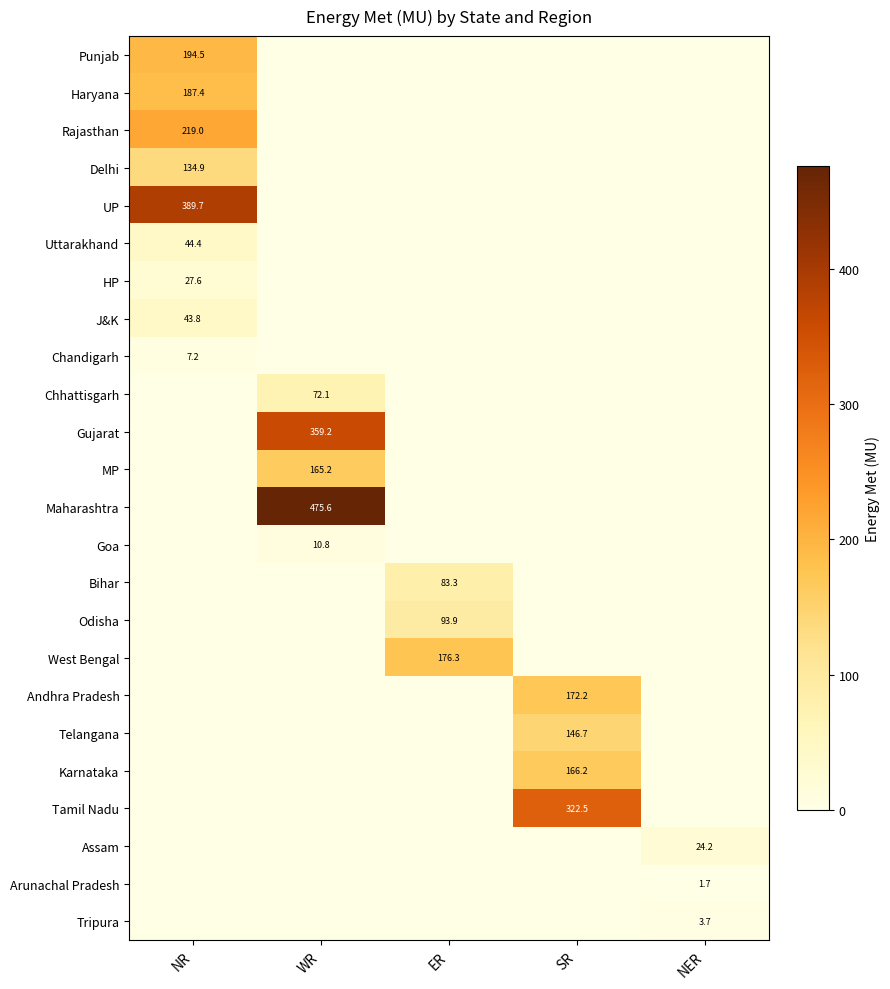

What is the spread (max minus min) of values at ER?

176.3